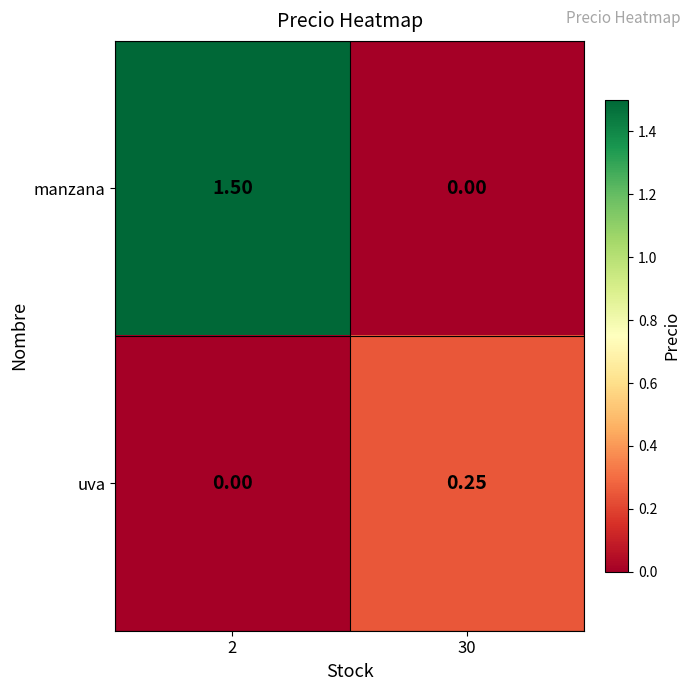

Which series has the largest range (max minus min)?

manzana